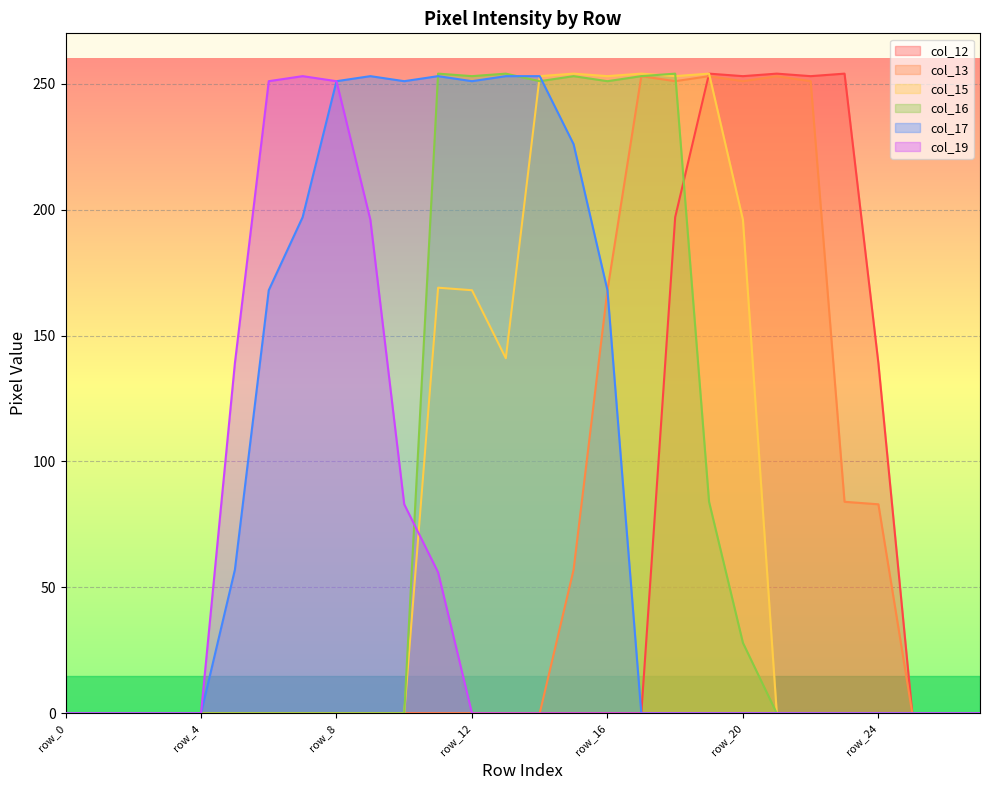

At which category does col_19 reach its first local peak?

row_7